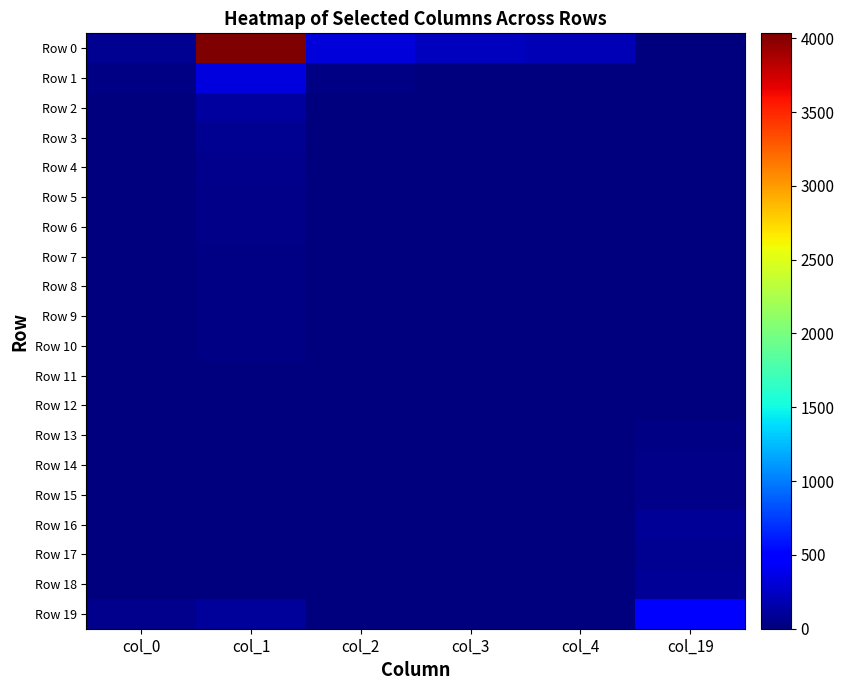

What is the greatest value displayed?

4033